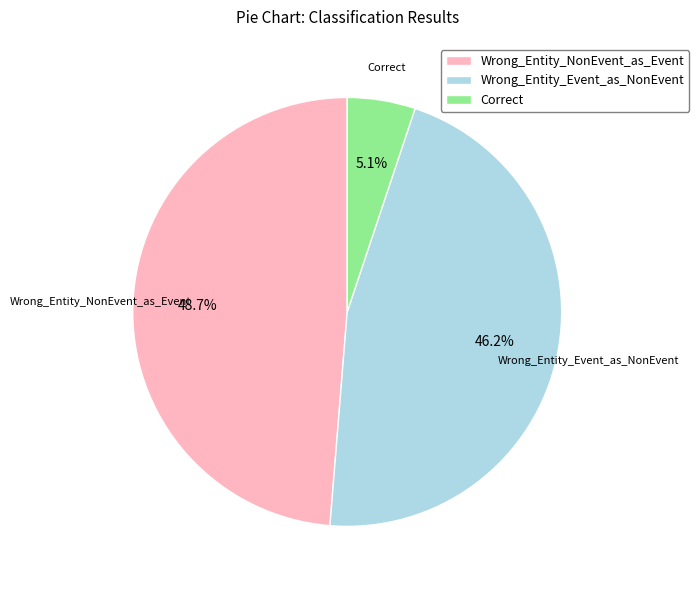

Does Correct represent more than half of the total?

No